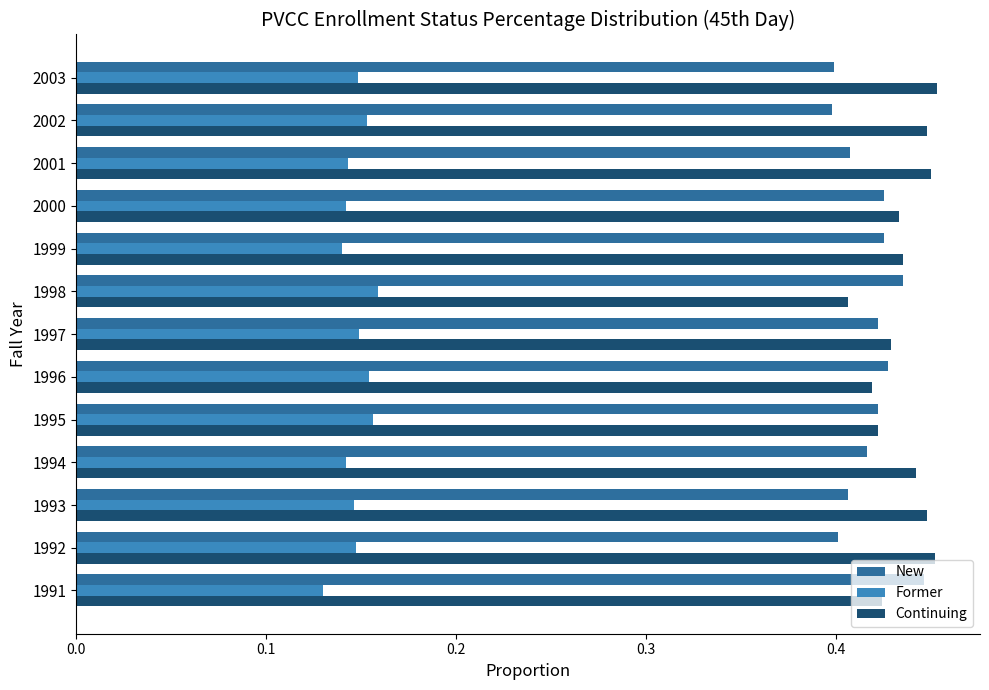

Rank the series at 2003 from lowest to highest value.

Former, New, Continuing